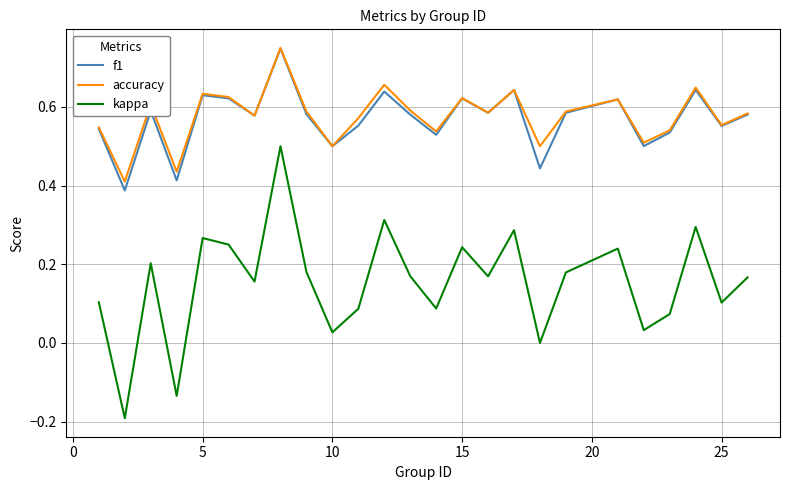

Which series has the largest range (max minus min)?

kappa